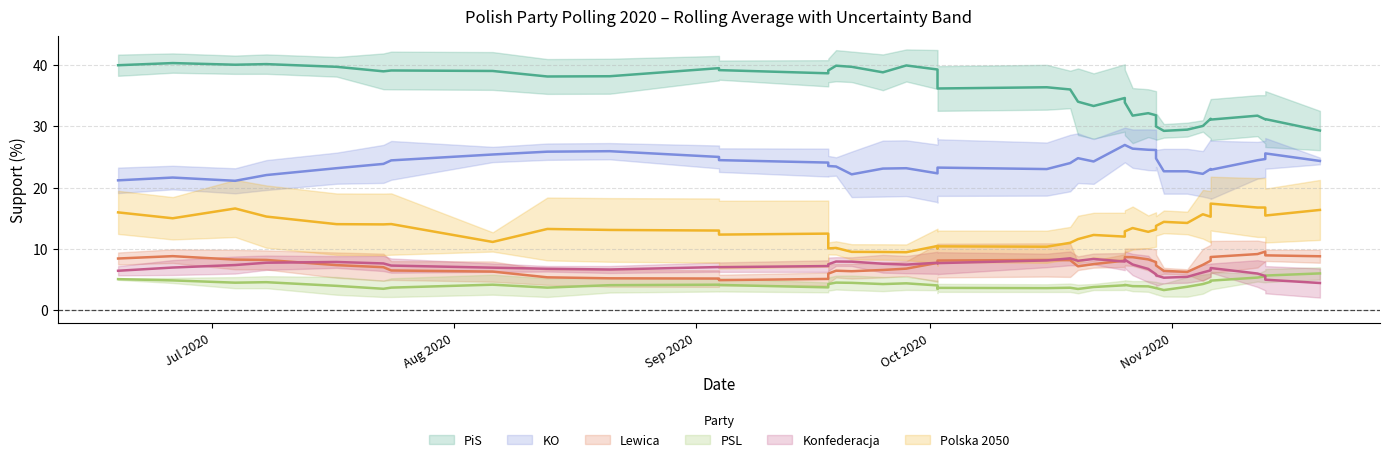

How many interior local peaks does the Konfederacja series have?

12